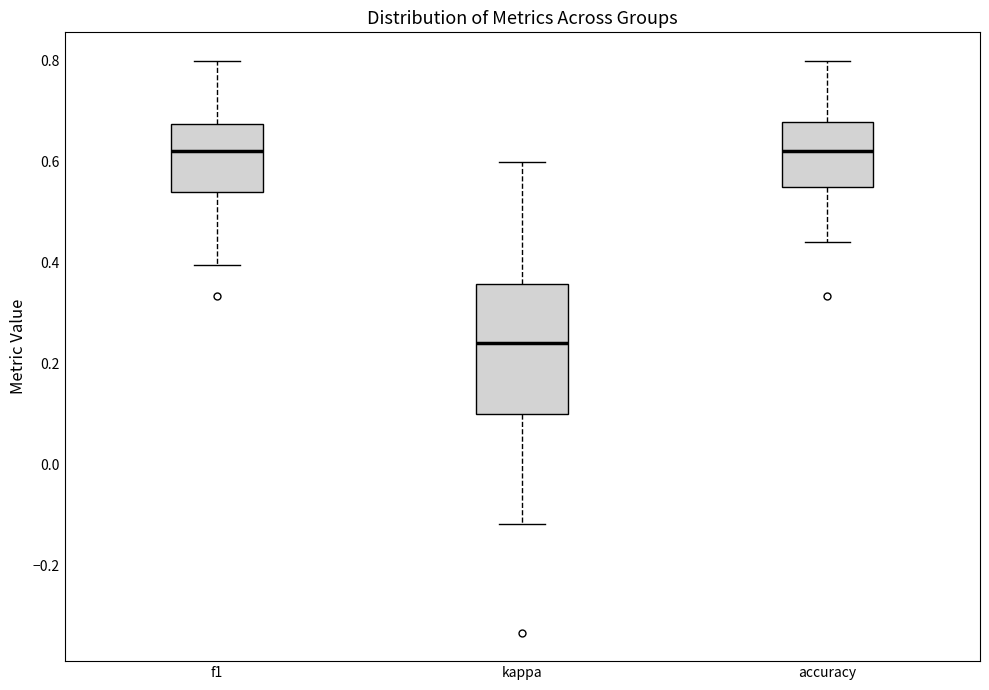

Where is the upper edge of the box for accuracy on the y-axis? The values are not printed on the chart, so give them approximately, as read against the axis.

0.68